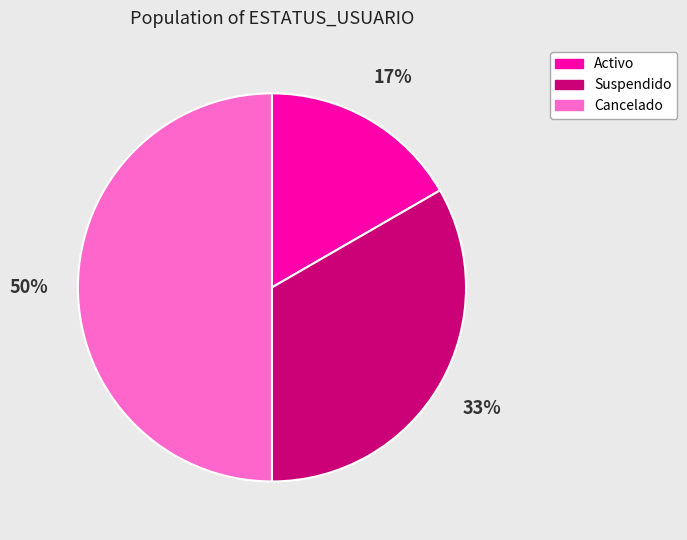

Which slice is the largest?

Cancelado